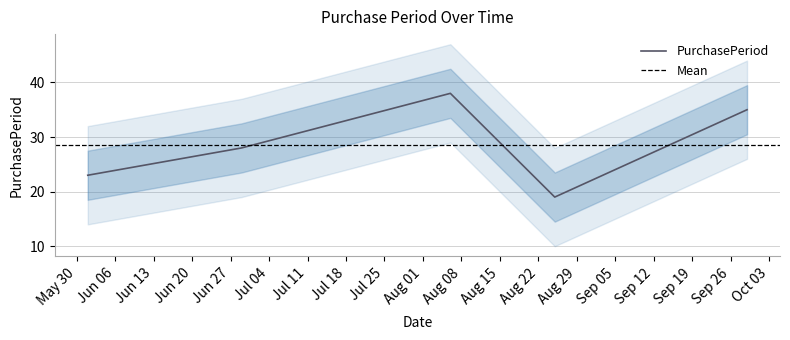

What is the difference between the second highest and second lowest values?

12